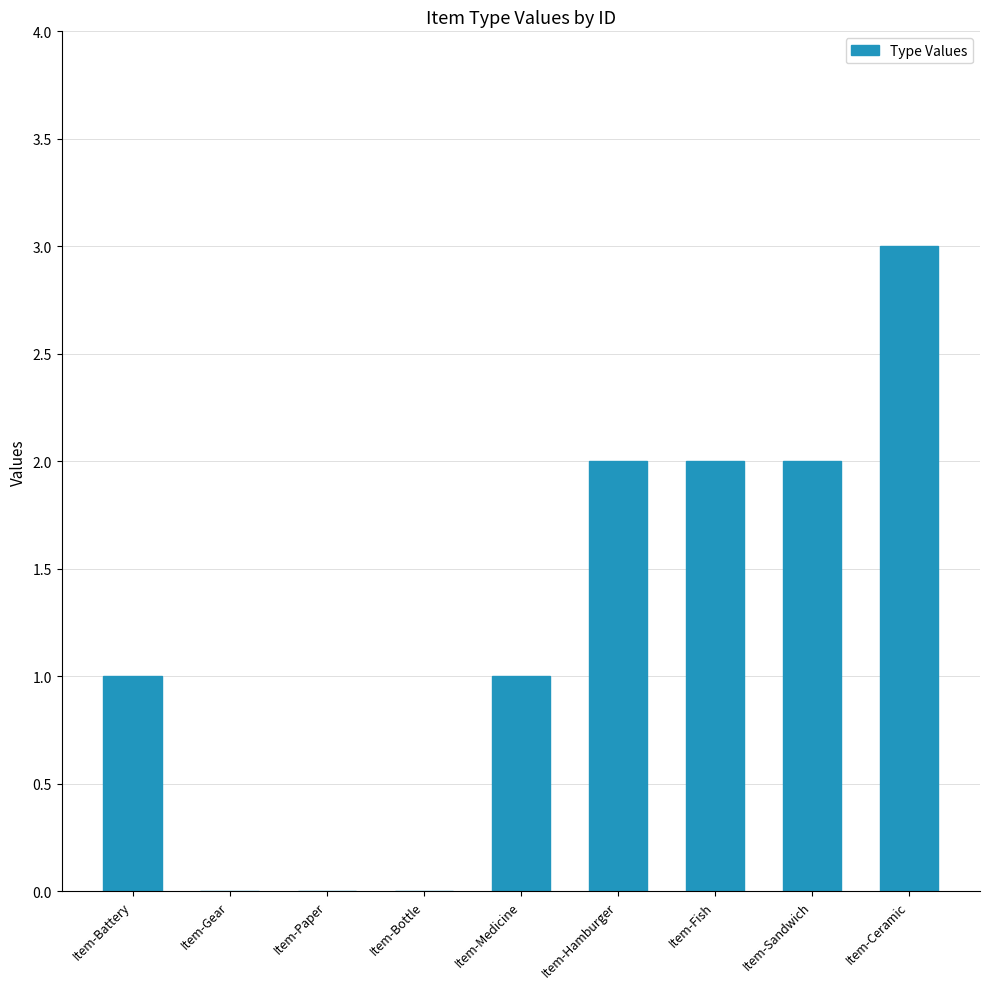

How many categories are shown in the chart?

9